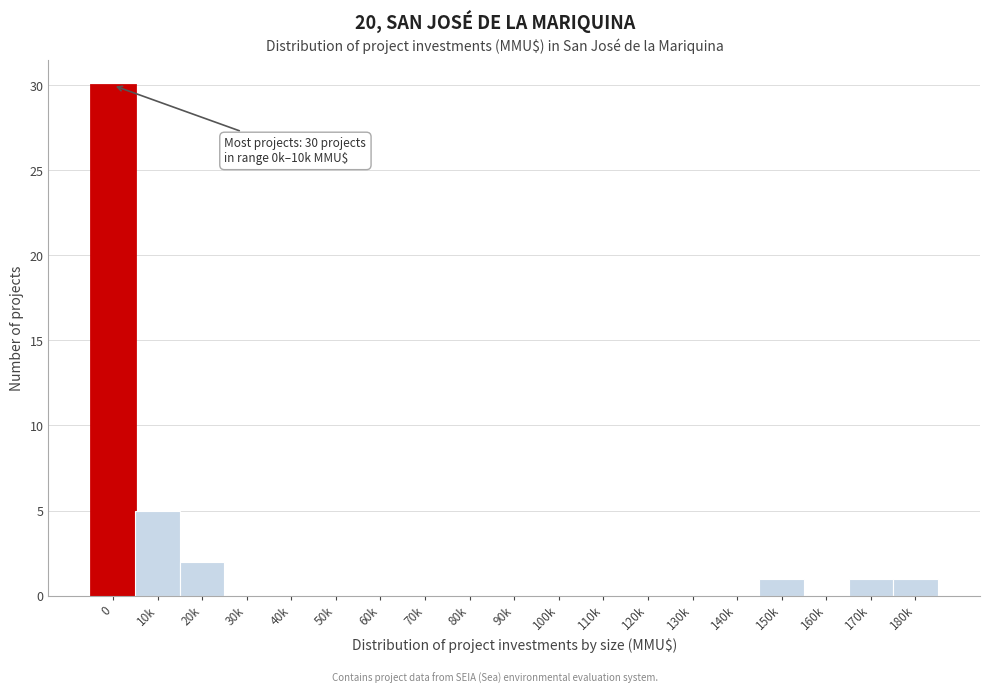

Reading right to left, what are all the values shown in this chart?

180k=1	170k=1	160k=0	150k=1	140k=0	130k=0	120k=0	110k=0	100k=0	90k=0	80k=0	70k=0	60k=0	50k=0	40k=0	30k=0	20k=2	10k=5	0=30